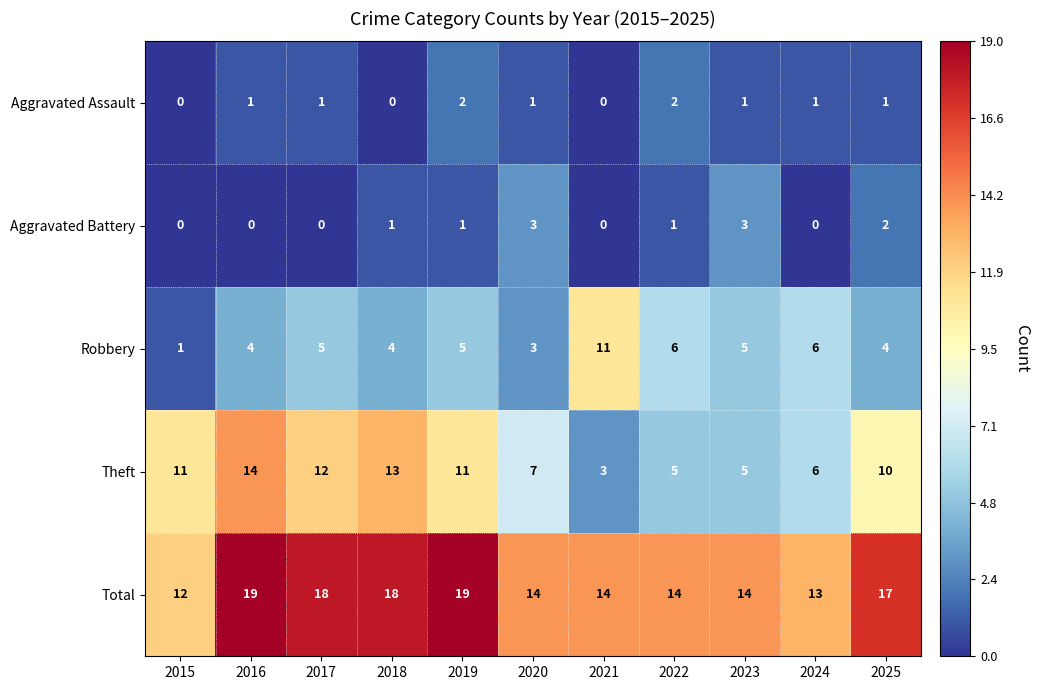

What is the spread (max minus min) of values at 2020?

13